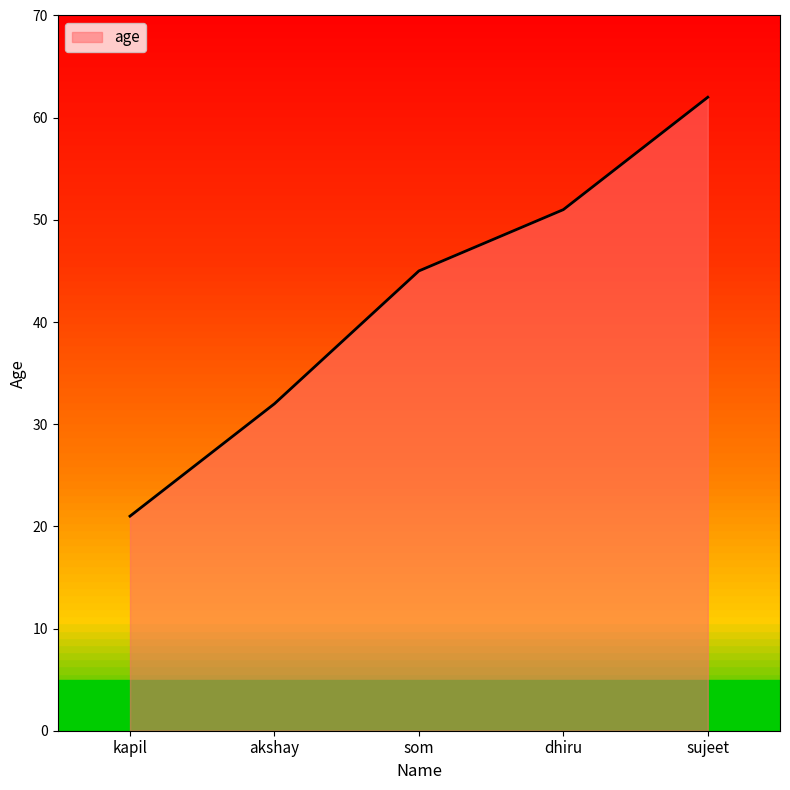

What is the average value?

42